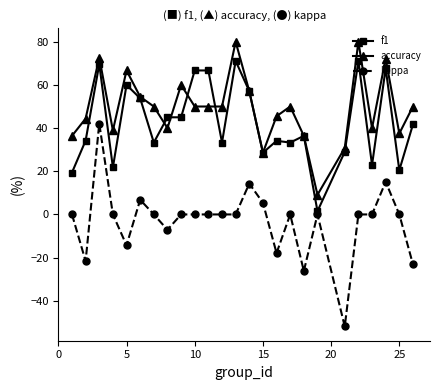

At how many categories does at least one series exceed 64?

7